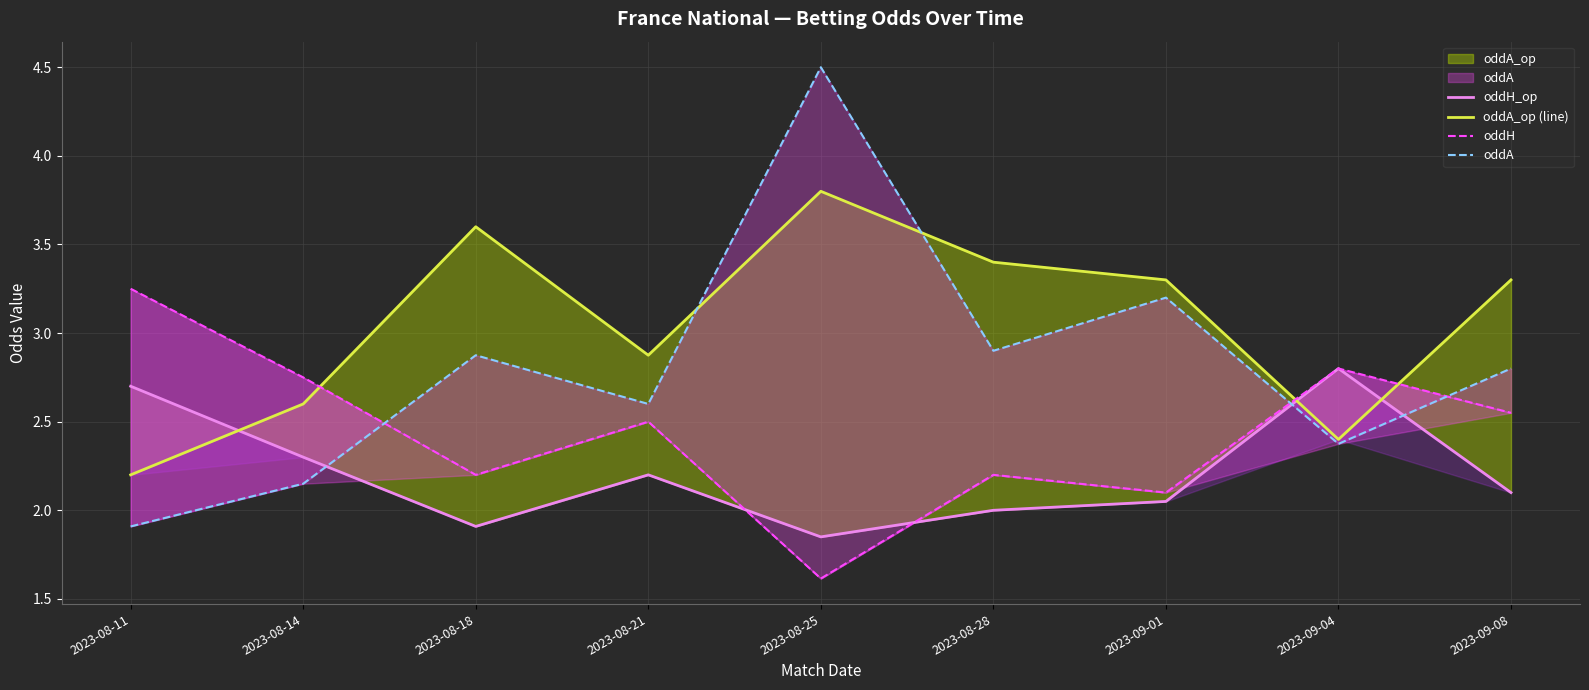

Which has a higher value, 2023-09-08 or 2023-08-25?

2023-09-08